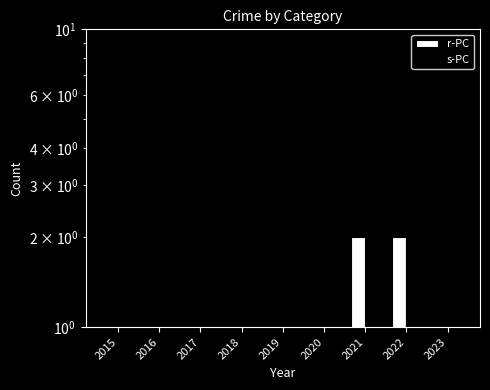

Count the r-PC values in the range 1 to 2.

7